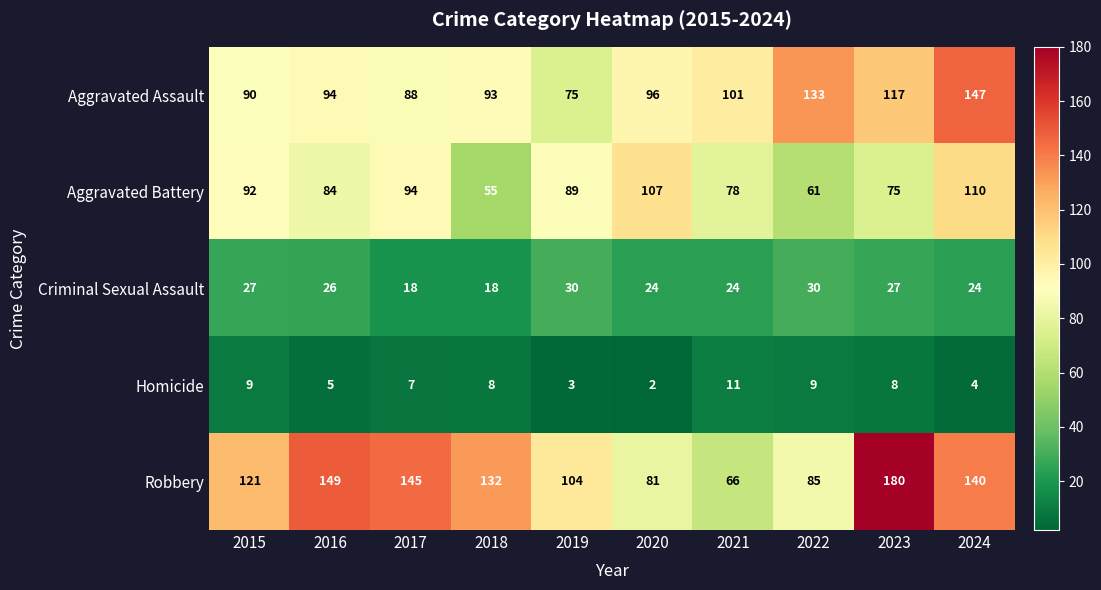

The Criminal Sexual Assault series shows 18 at 2018. True or false?

True